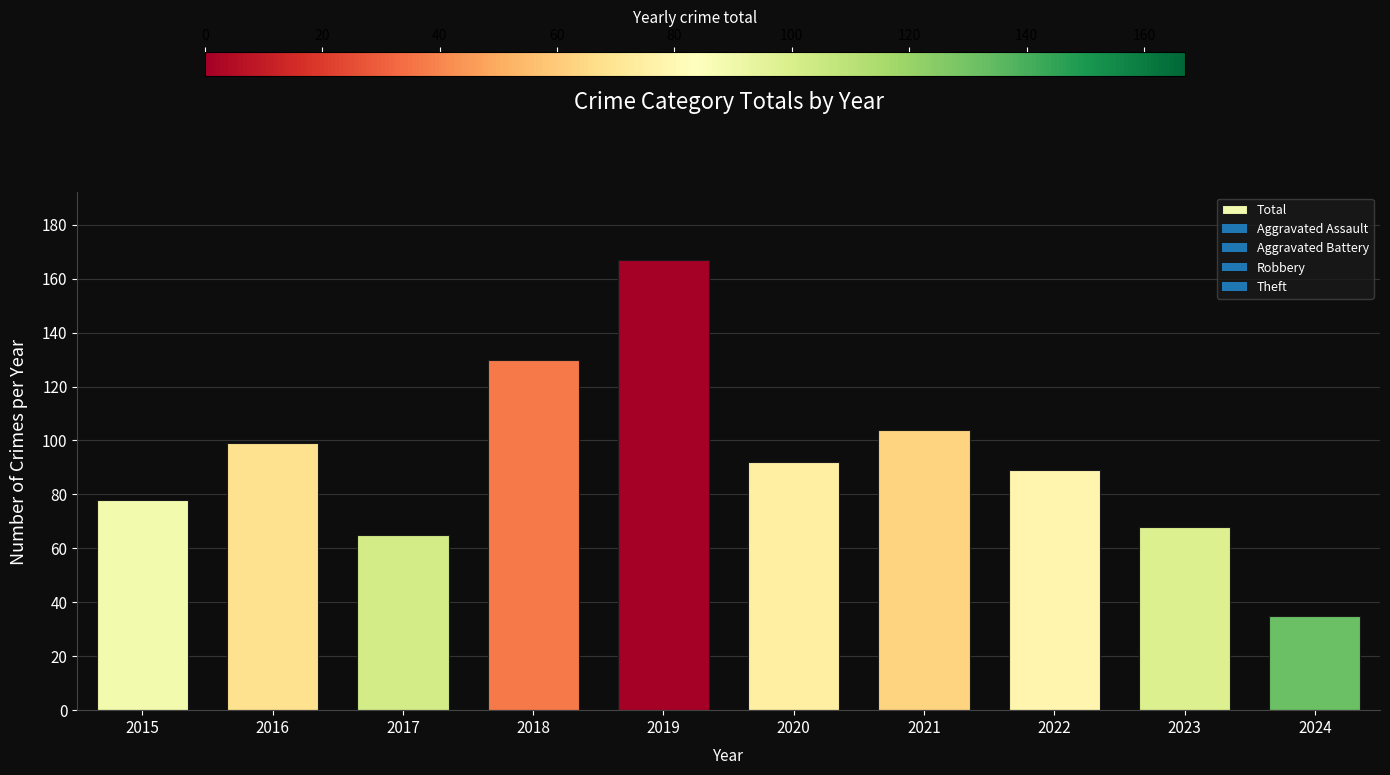

Reading right to left, list all the values displayed in this chart.

35	68	89	104	92	167	130	65	99	78